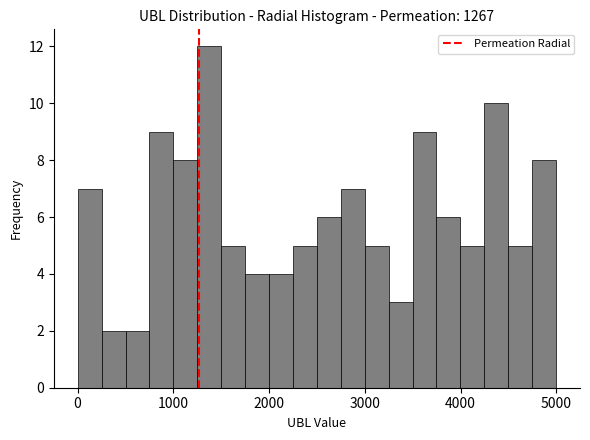

Read against the x-axis, roughly where is the centre of the tallest bar?

1400